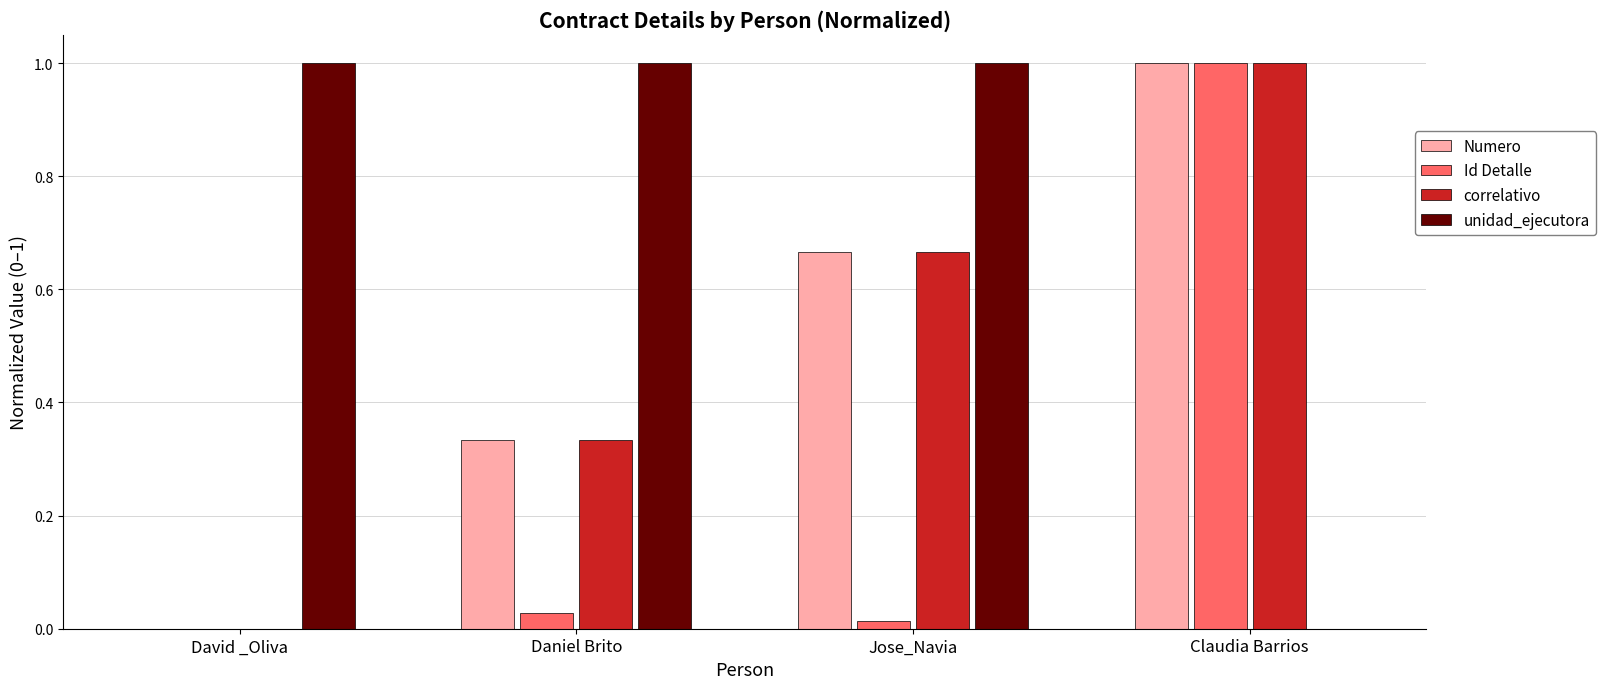

The Numero series shows -0.5 at David _Oliva. True or false?

False